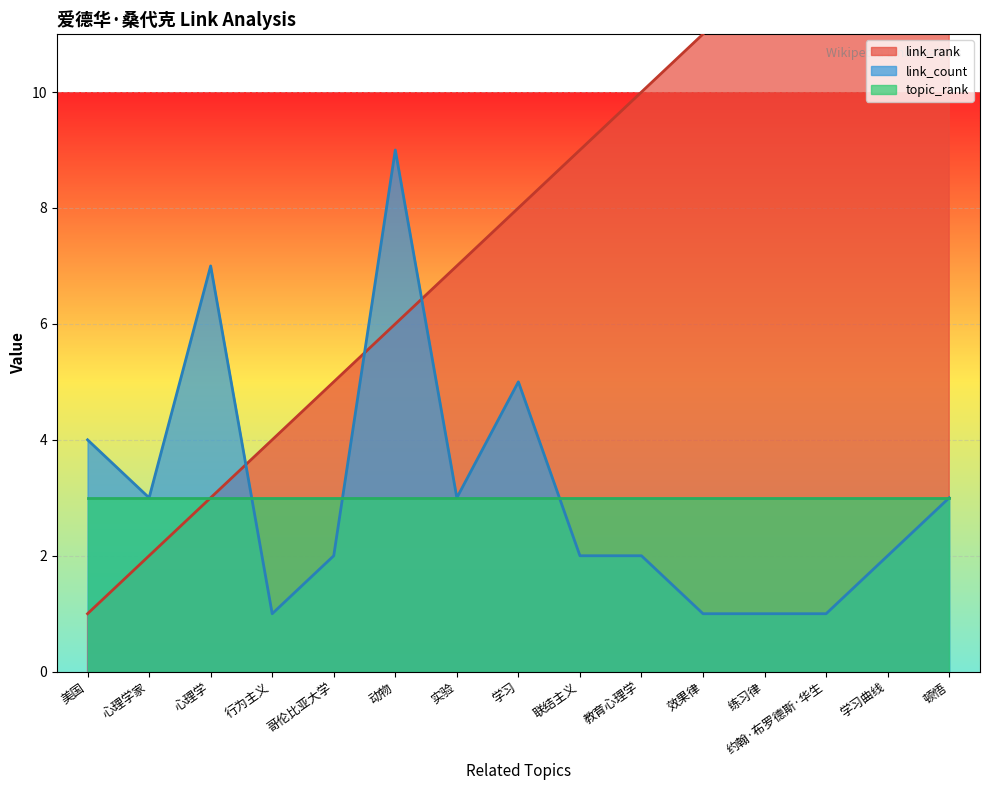

At how many categories does at least one series exceed 13?

2